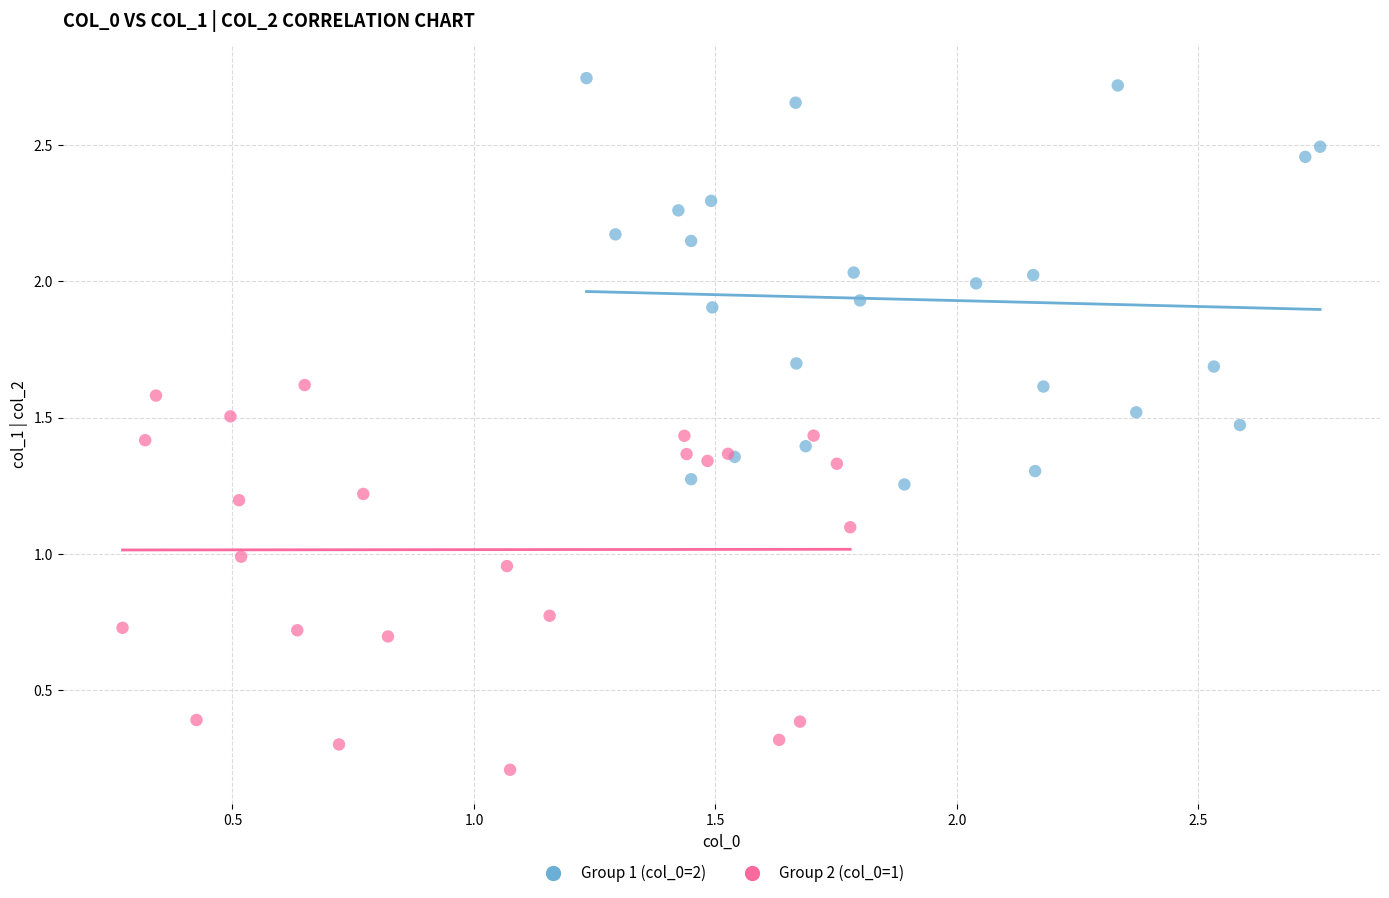

Which series contains the lowest Y value?

Group 2 (col_0=1)